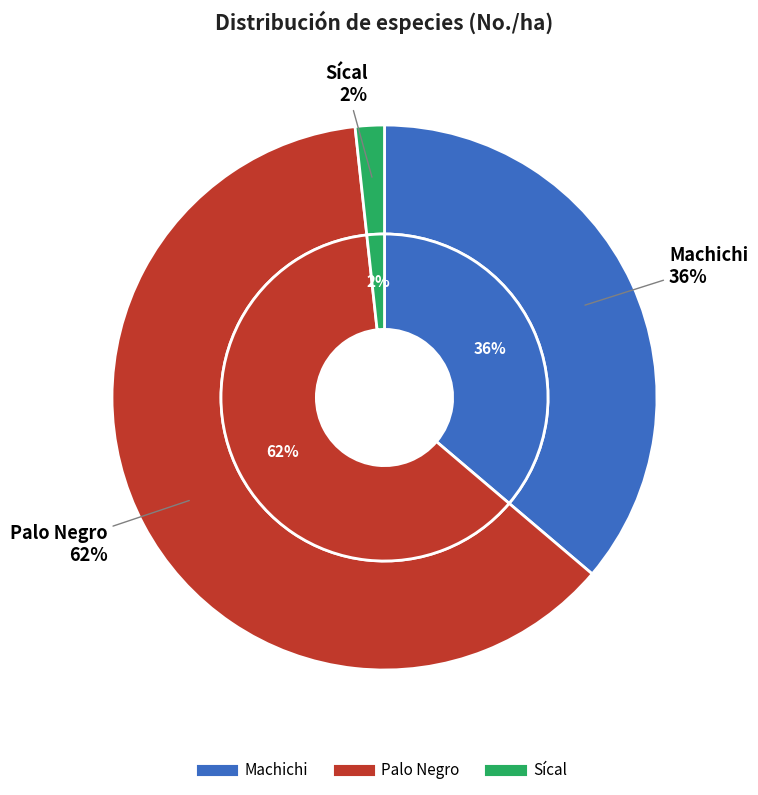

To the nearest percent, what is the difference between the Palo Negro and Sícal slice percentages?

60%